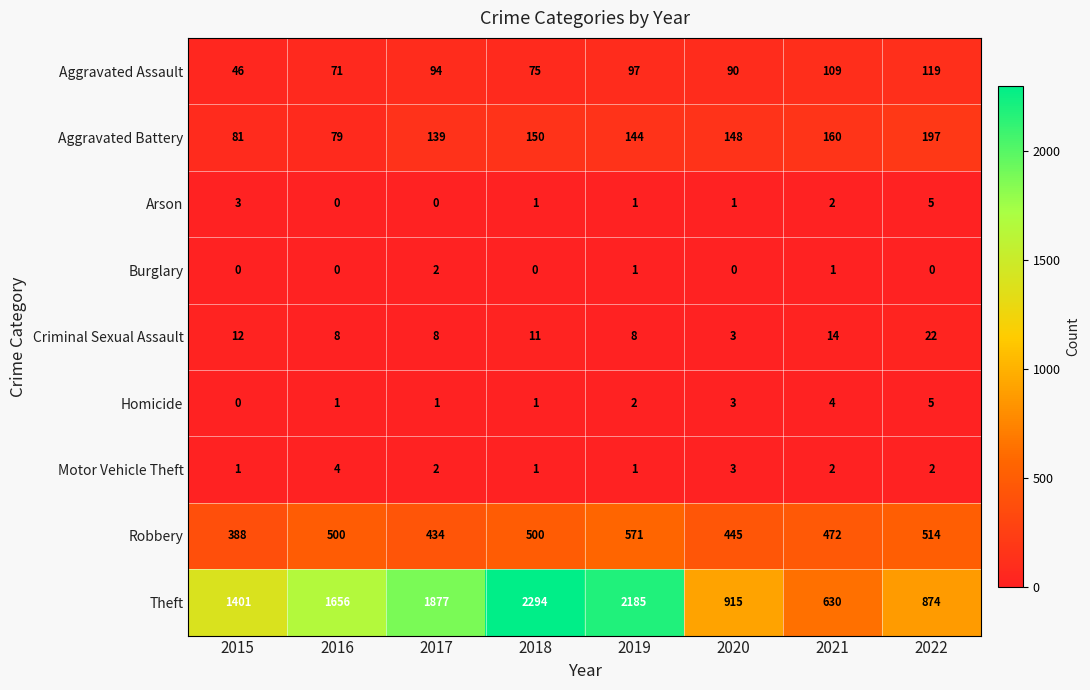

At which label is Homicide closest to 2?

2019